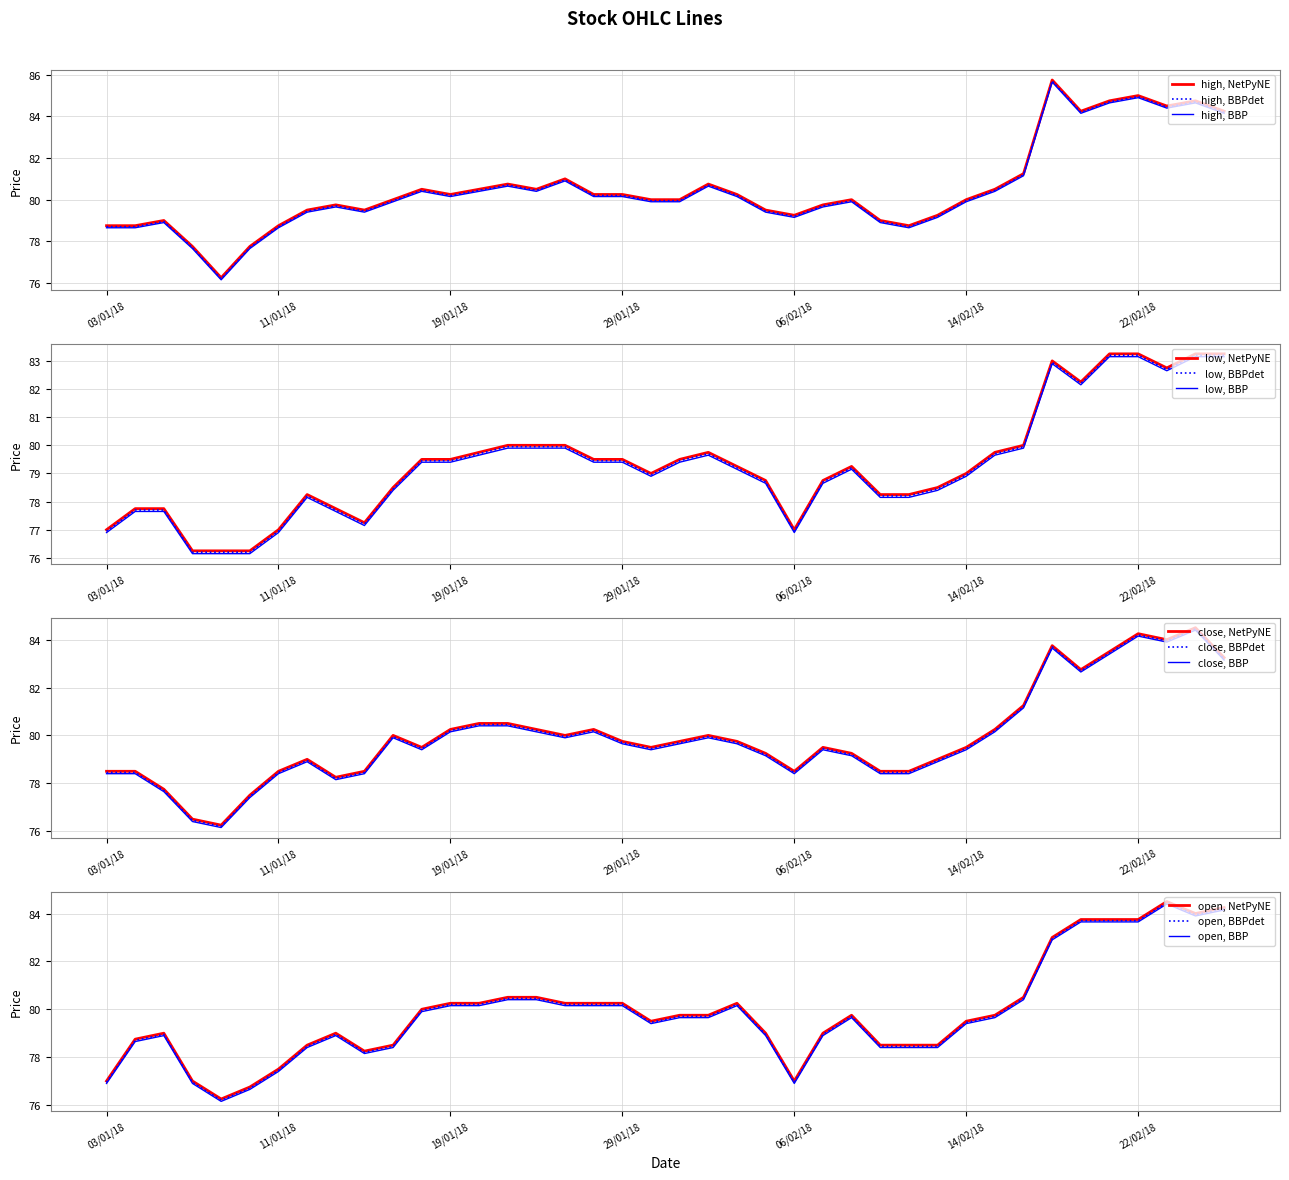

True or false: open and low intersect in this chart.

False